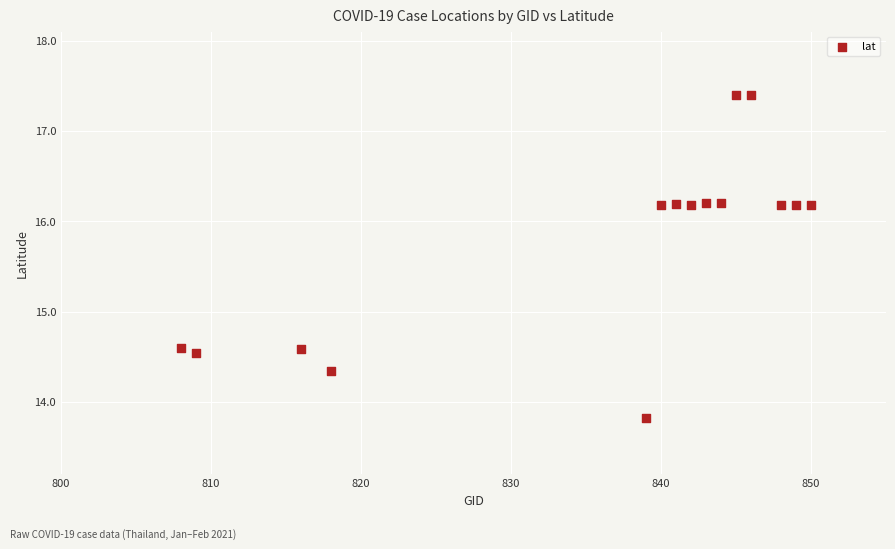

What is the range of Y values (max minus min)?

3.6